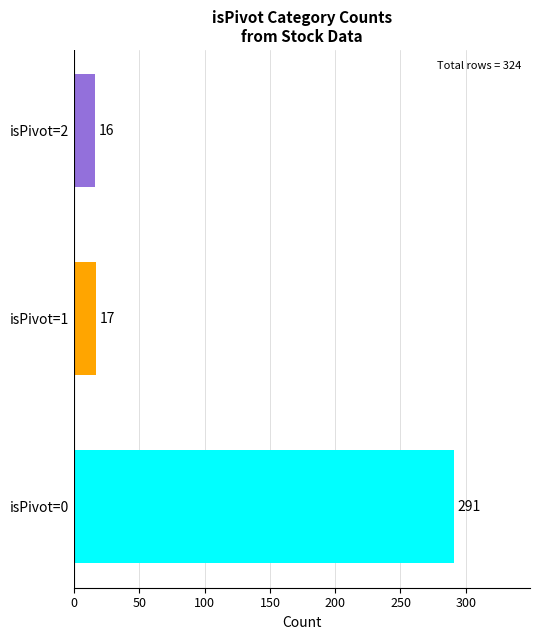

At which category does the chart reach its minimum across all series?

isPivot=2